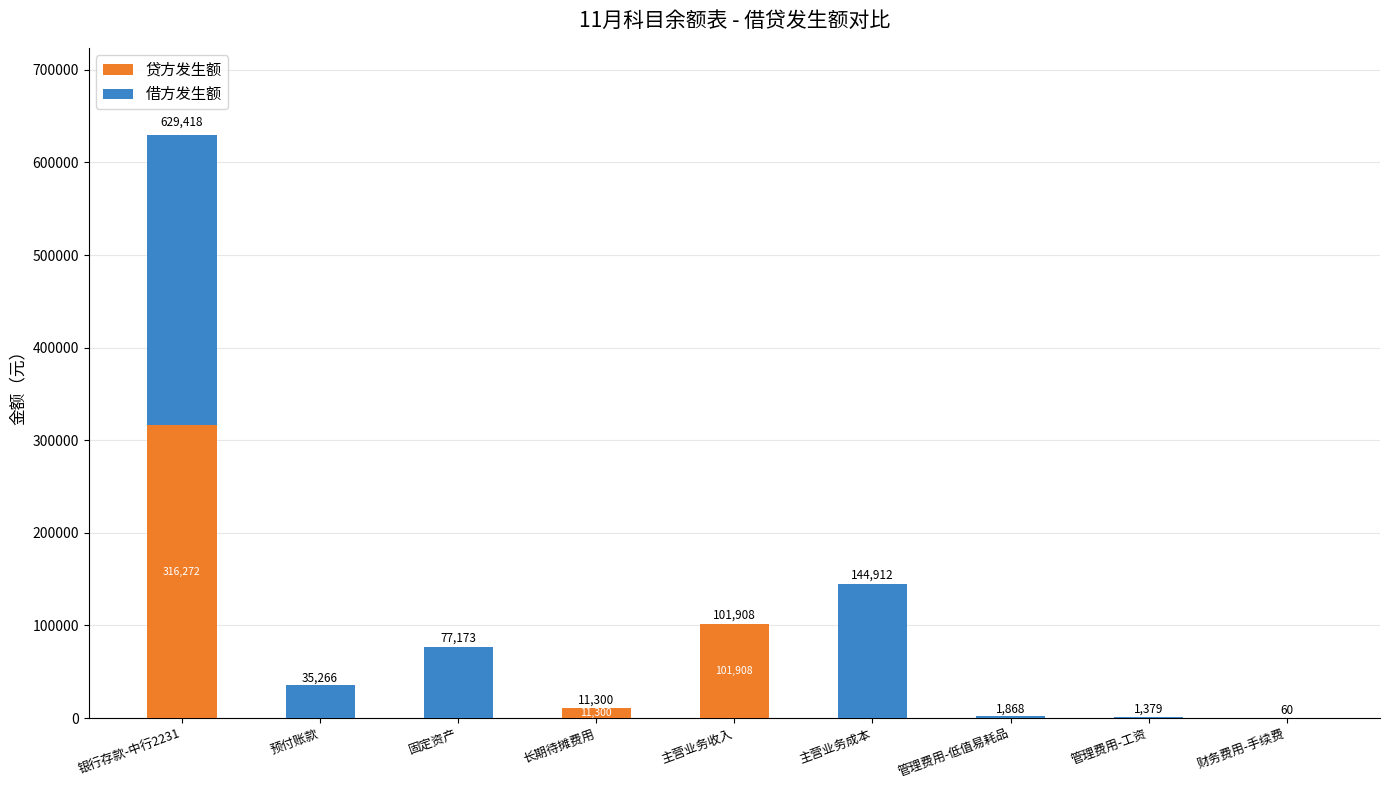

Is it true that 贷方发生额 equals 0.0 at 主营业务成本?

True